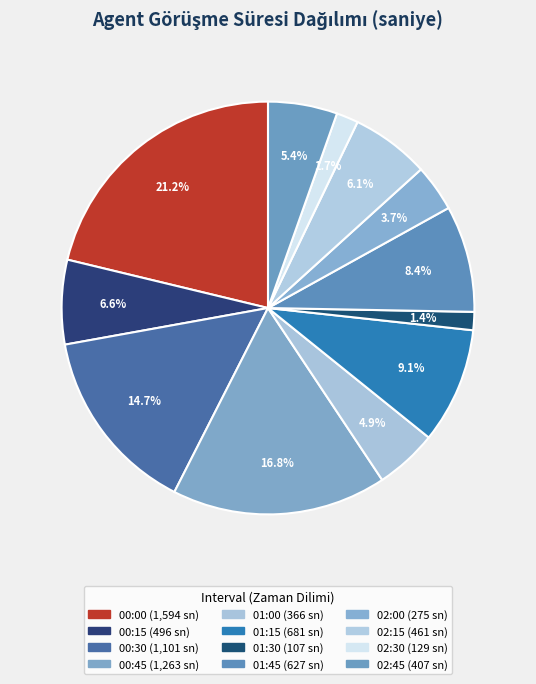

What is the total percentage of 00:15 and 01:15?

15.7%